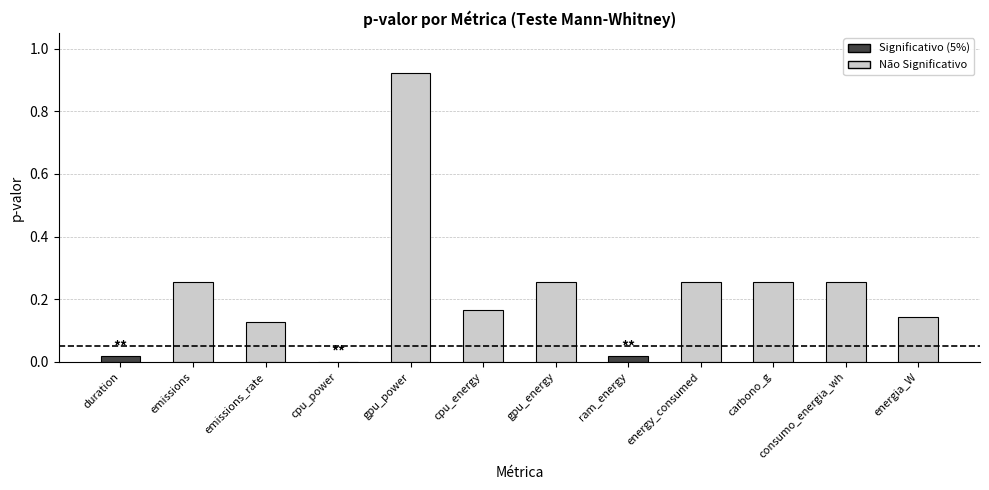

Which category has the highest value across all series?

gpu_power